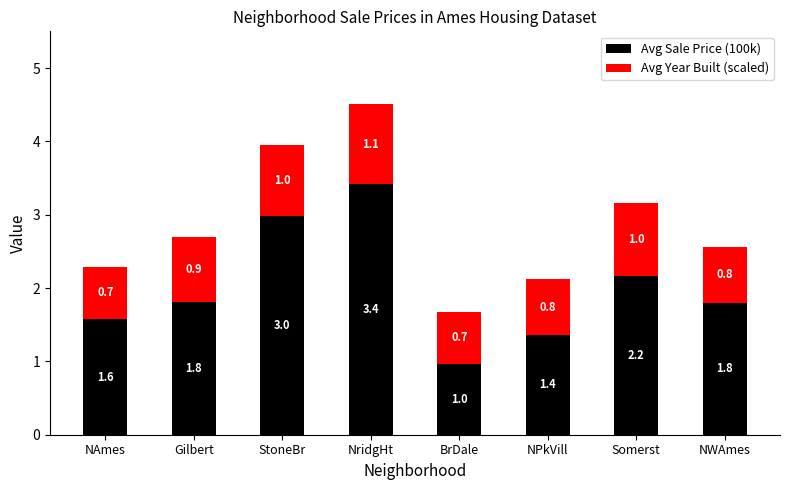

The value of Avg Sale Price (100k) at NPkVill is 2.2. True or false?

False